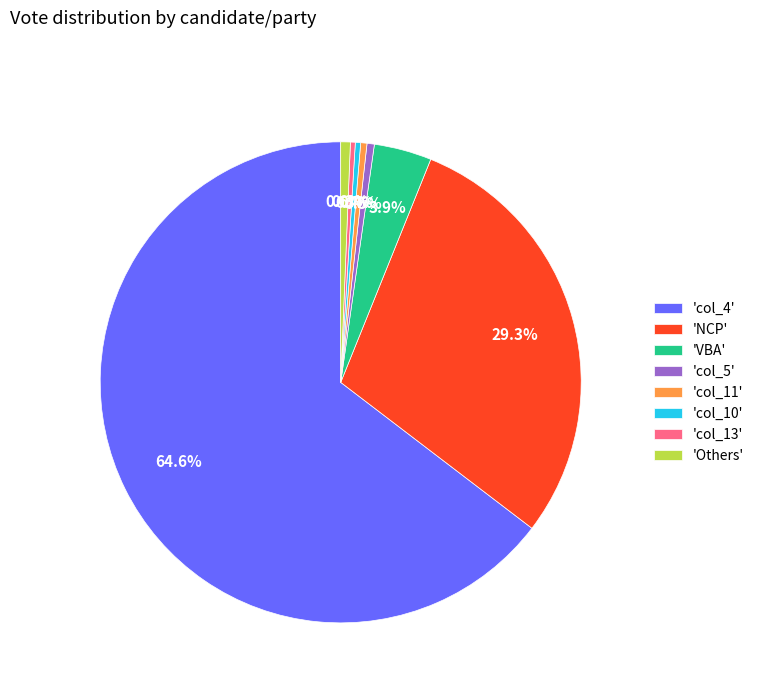

What is the largest slice in the pie chart?

'col_4'